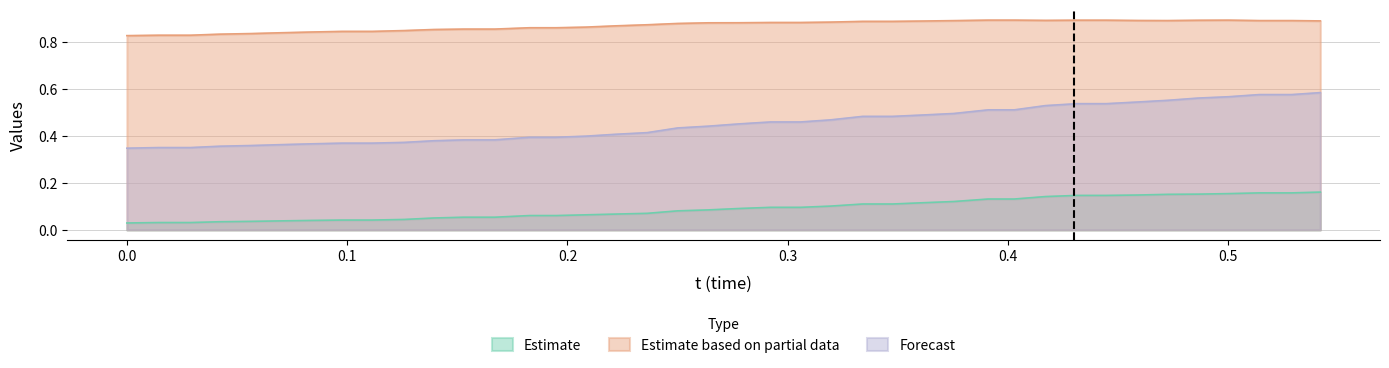

Which series has the largest range (max minus min)?

Forecast